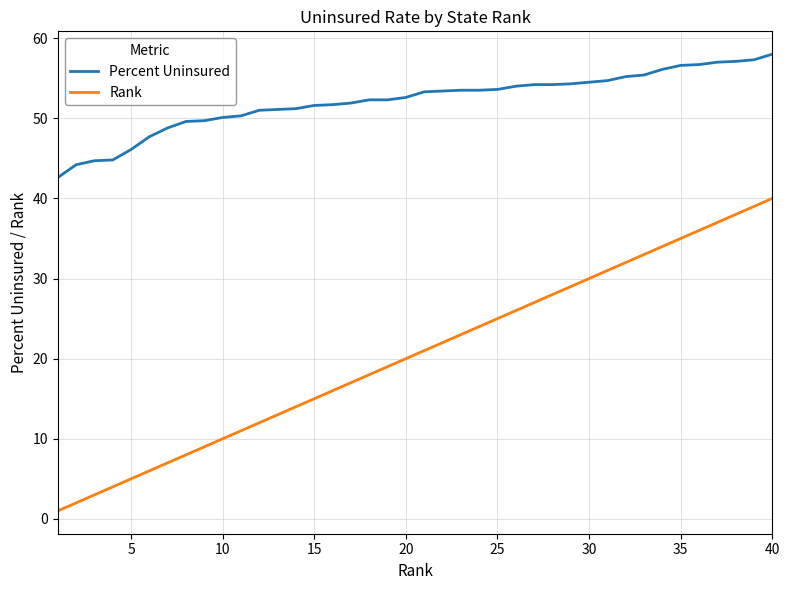

Which series has the widest spread of values?

Rank